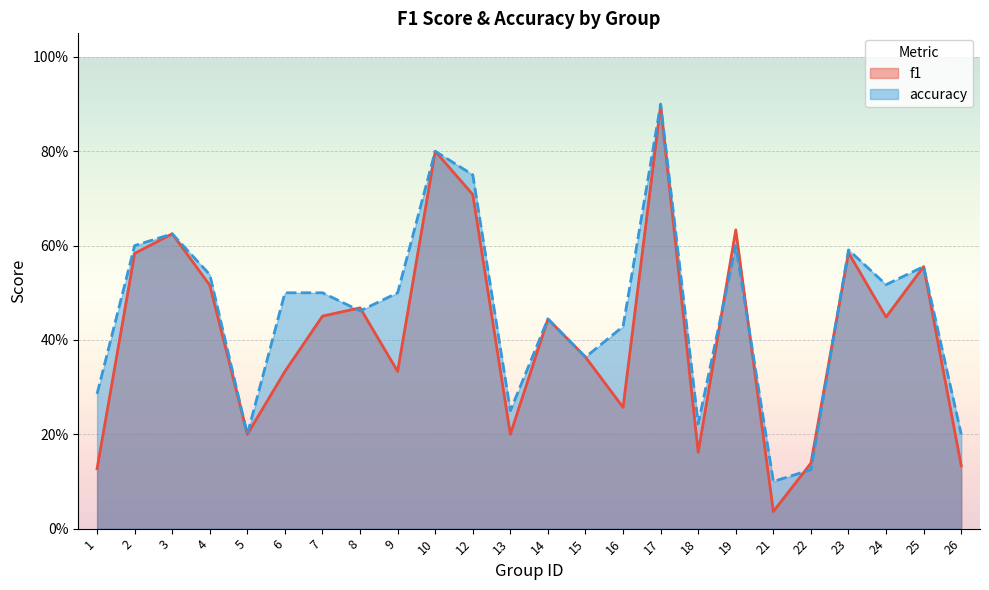

Rank the series by their maximum value, from highest to lowest.

accuracy, f1